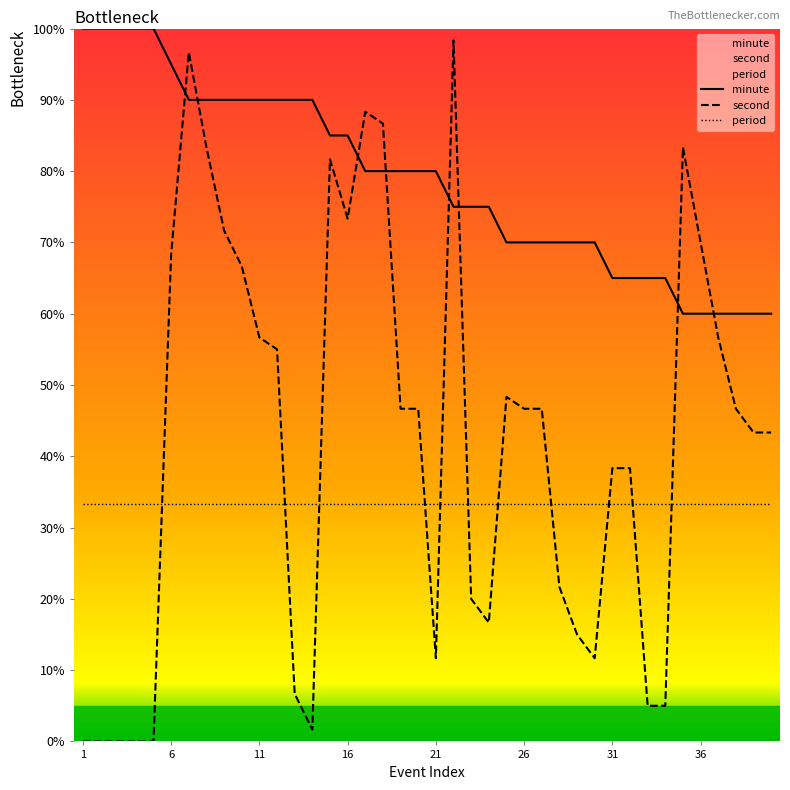

How many minute values are between 70 and 90?

24